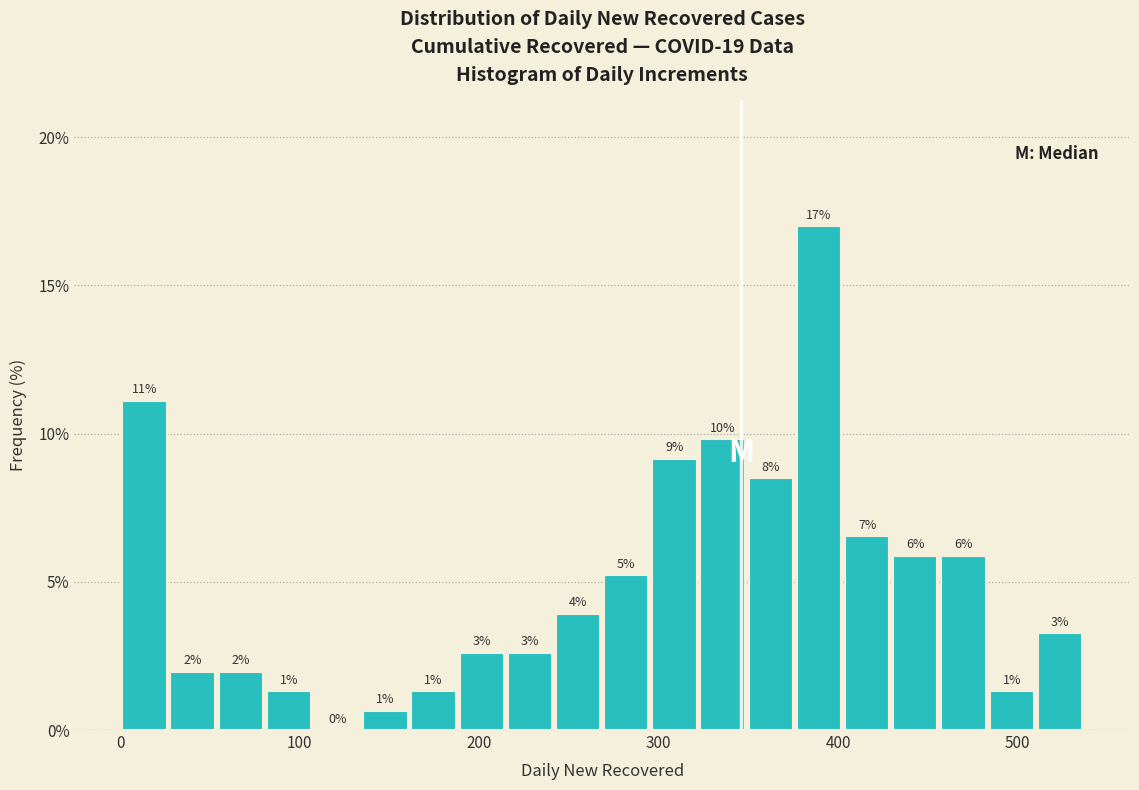

Around what value on the x-axis is the tallest bar? Give the approximate position of its centre, as read against the axis.

390